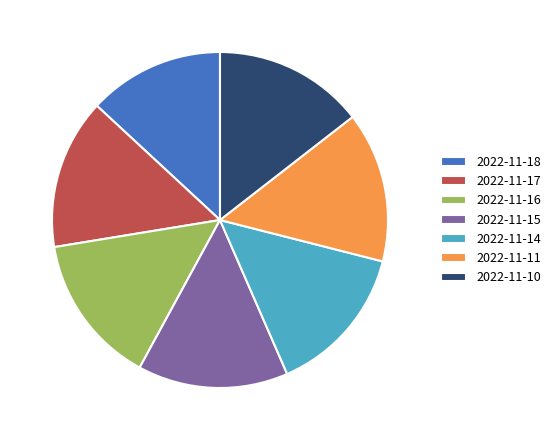

What is the smallest slice in the pie chart?

2022-11-18